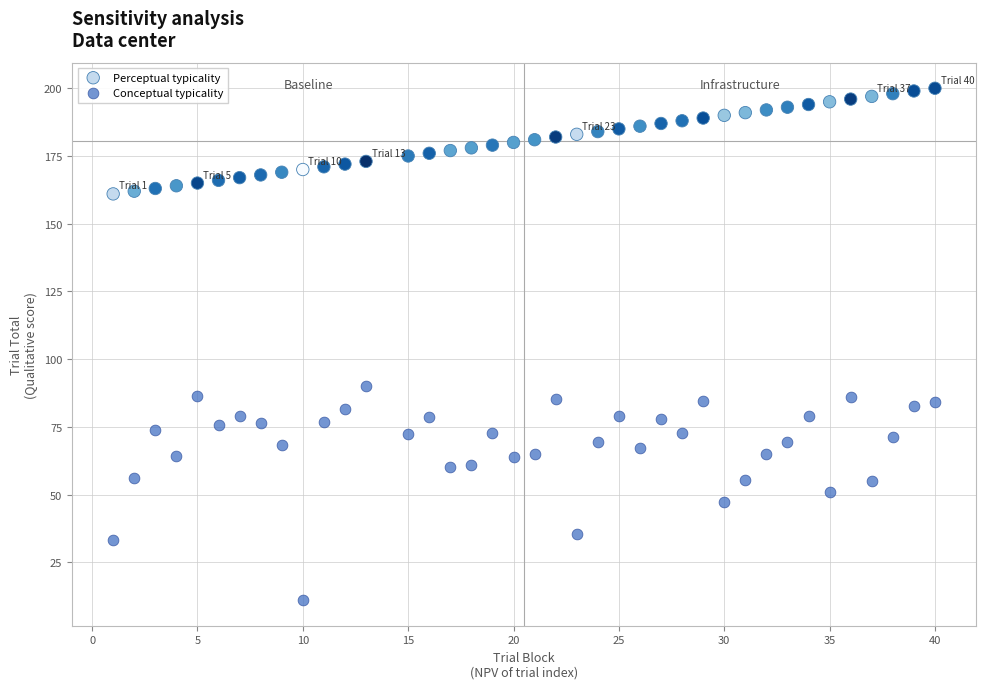

Across all data points, what is the range of X values (max minus min)?

39.0